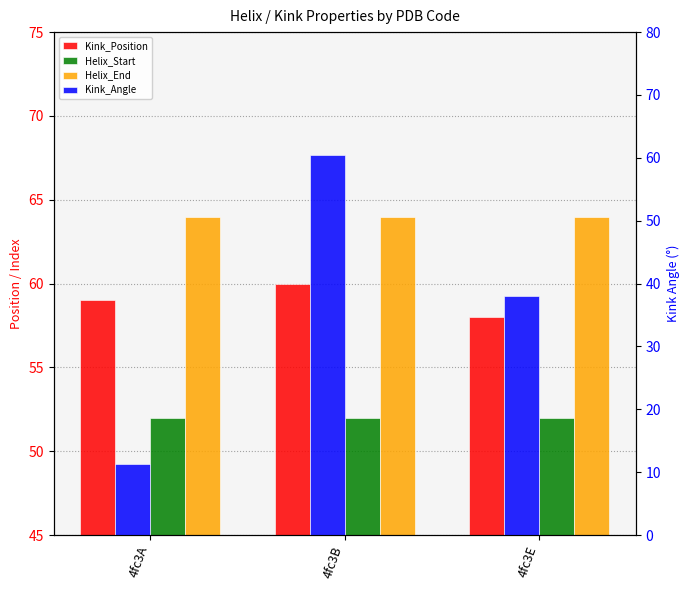

Is the value of Kink_Angle at 4fc3A greater than the value of Helix_End at 4fc3B?

No